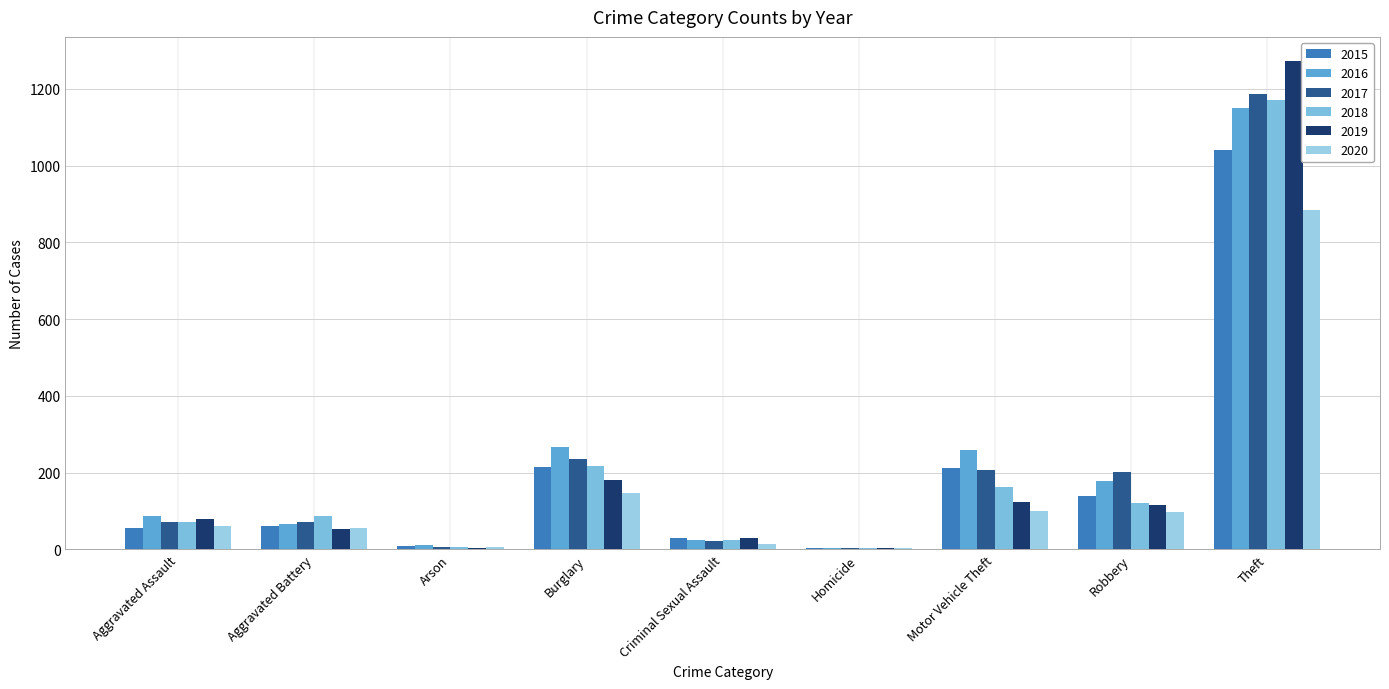

At which category is the sum across all series the highest?

Theft